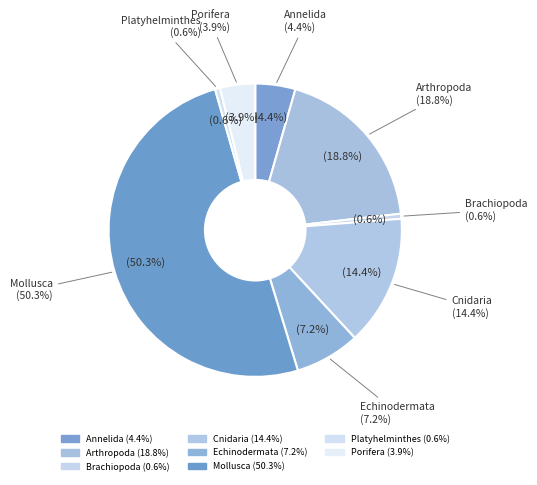

The Annelida slice represents 1% of the pie. True or false?

False